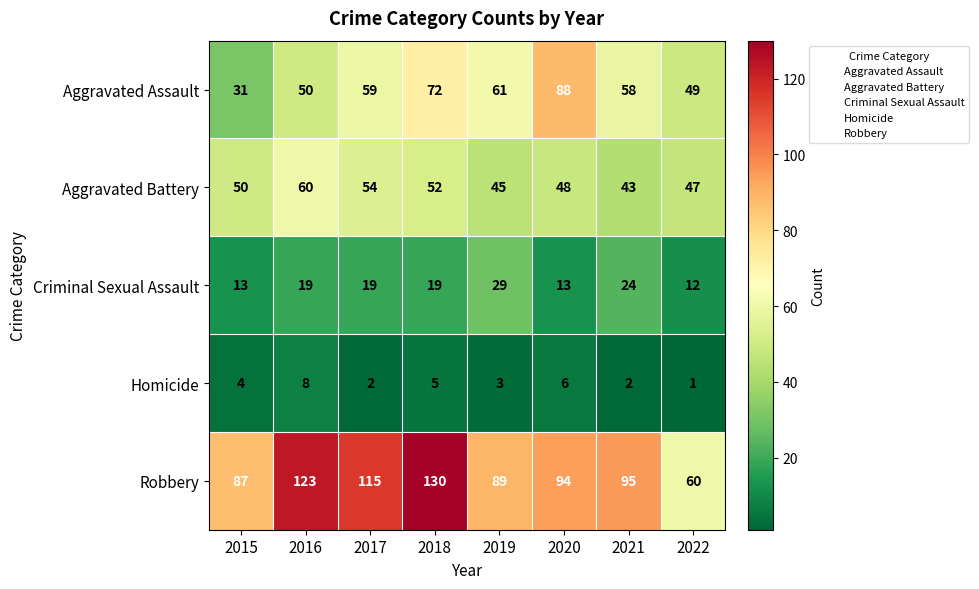

What is the difference between the second highest and minimum values in the Criminal Sexual Assault series?

12